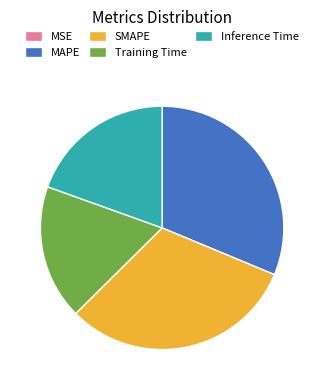

Is there any slice that represents more than half of the pie?

No